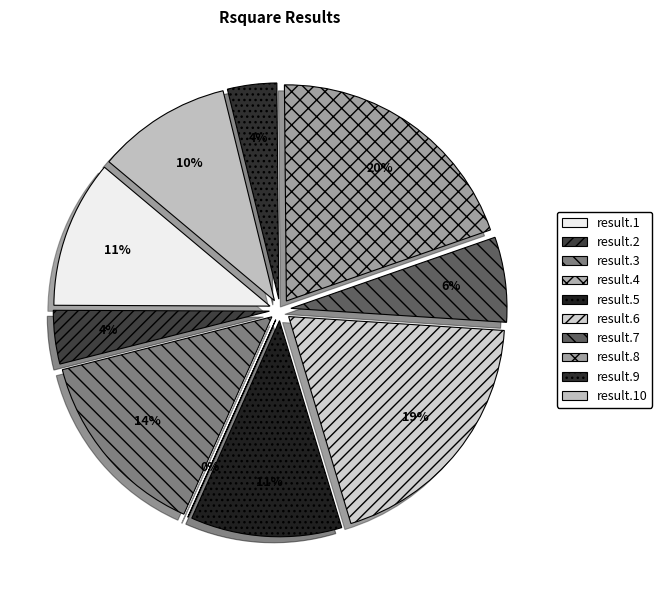

True or false: result.1 accounts for 21% of the total.

False